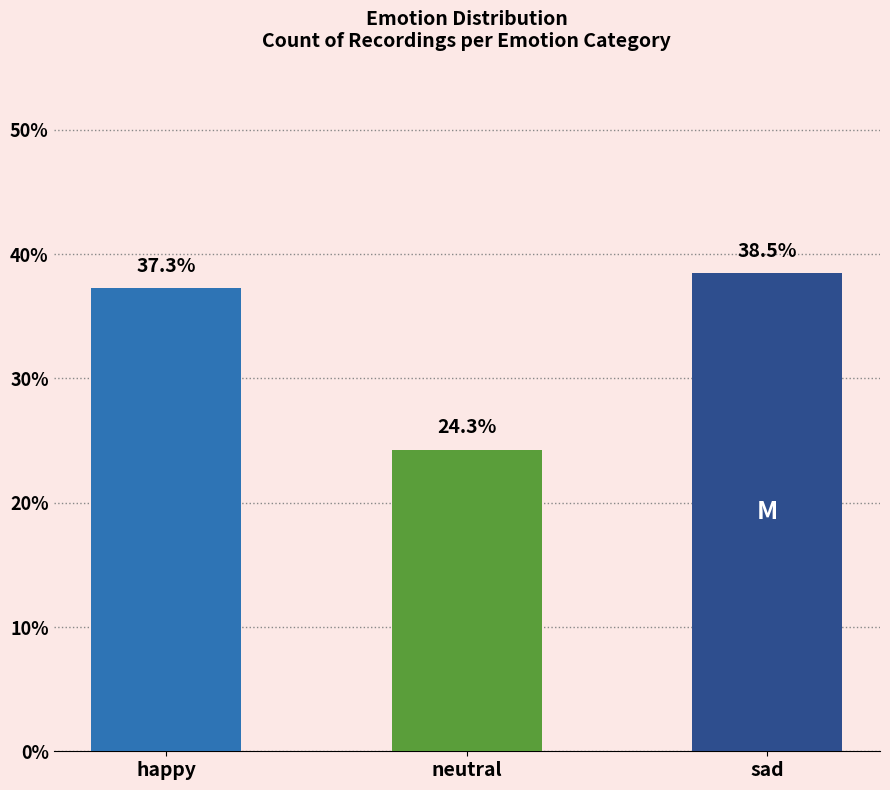

How many bars are there in total?

3